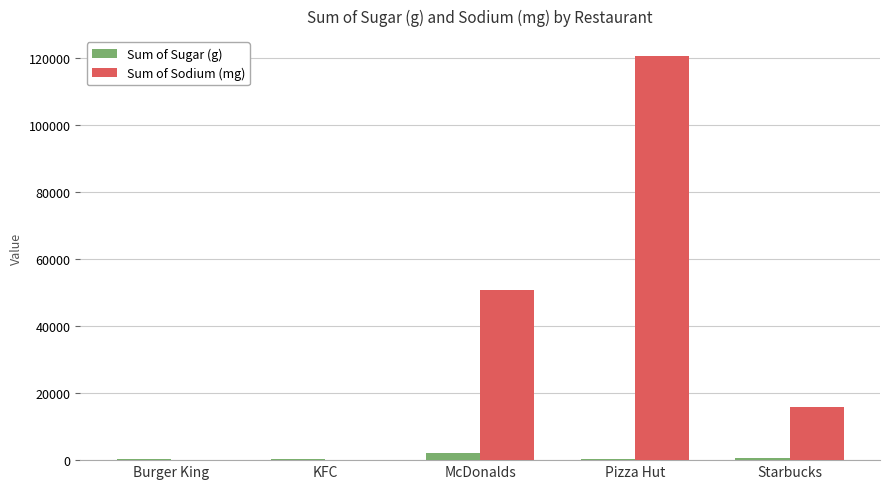

What is the maximum value shown in the chart?

120436.0